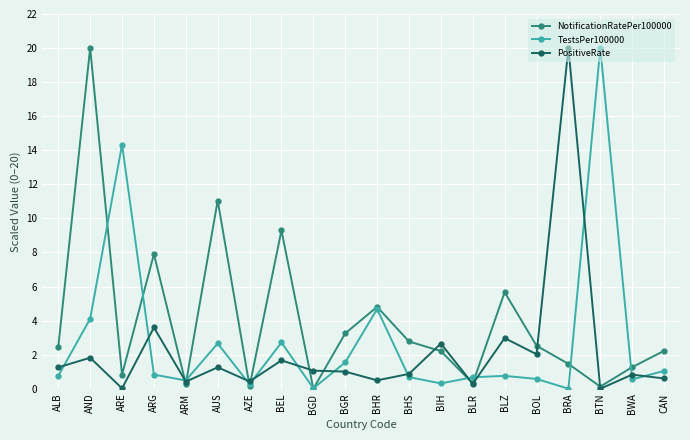

What is the total value across all series at BHS?

4.3